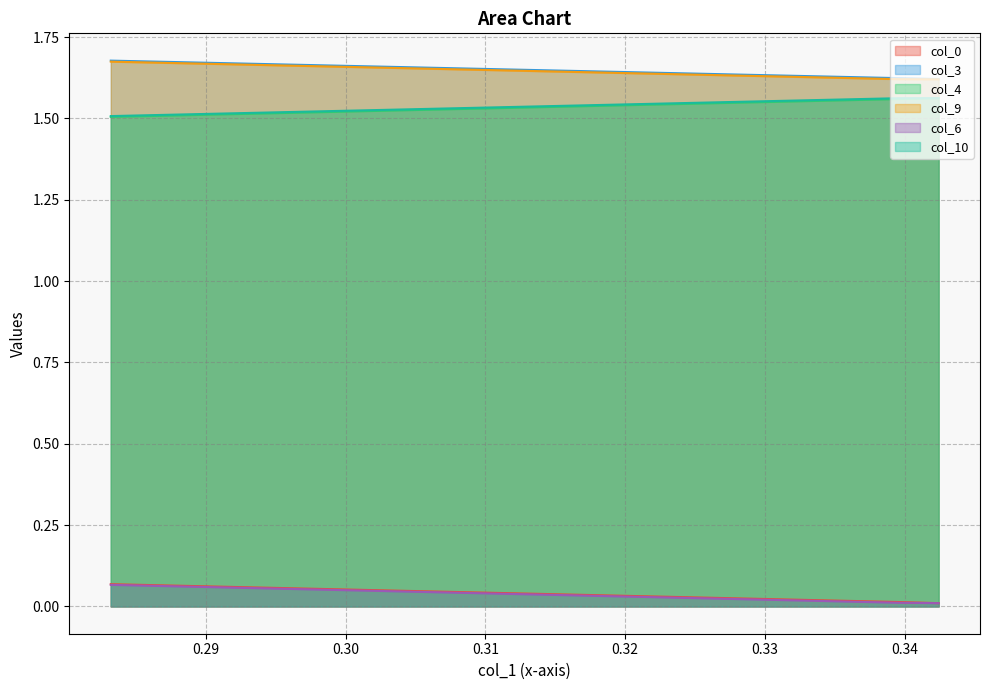

At which label does col_0 reach its peak?

0.283183